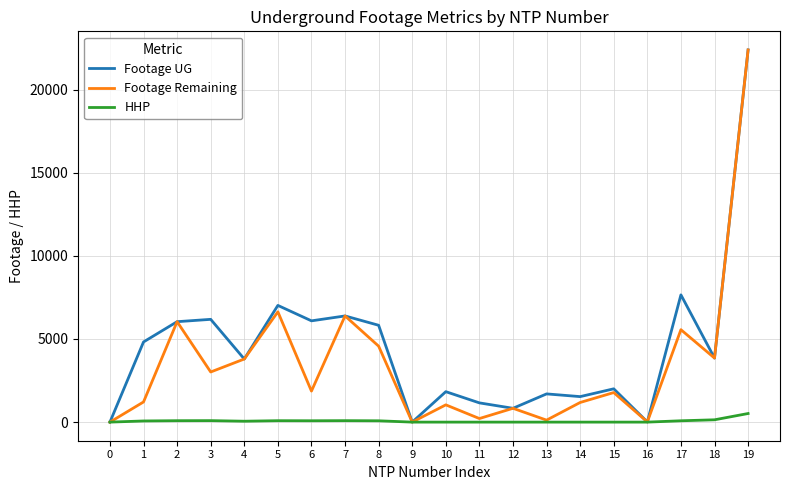

What is the difference between the second highest and minimum values in the HHP series?

139